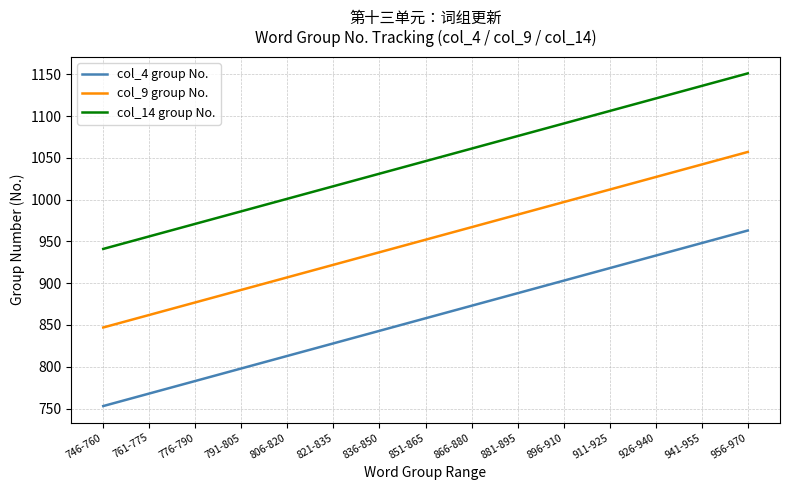

What is the smallest value displayed?

753